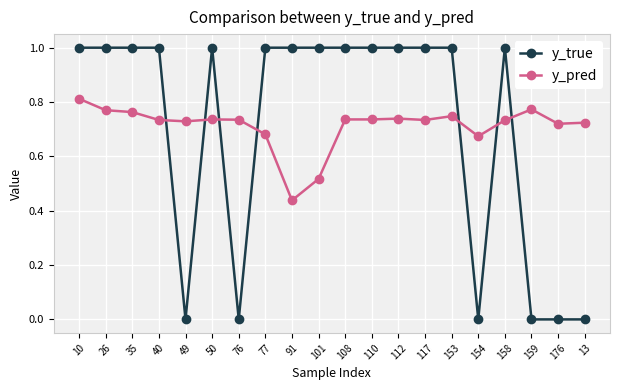

How many lines are shown in the chart?

2